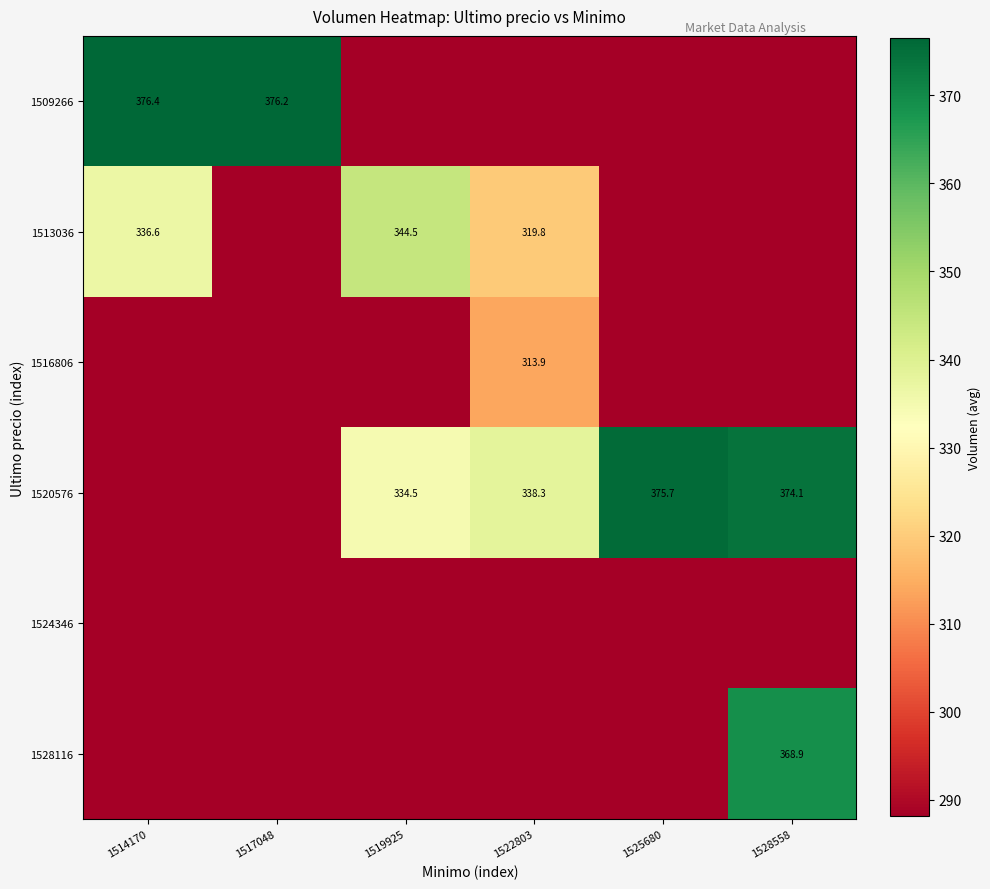

How many categories are shown in the chart?

6